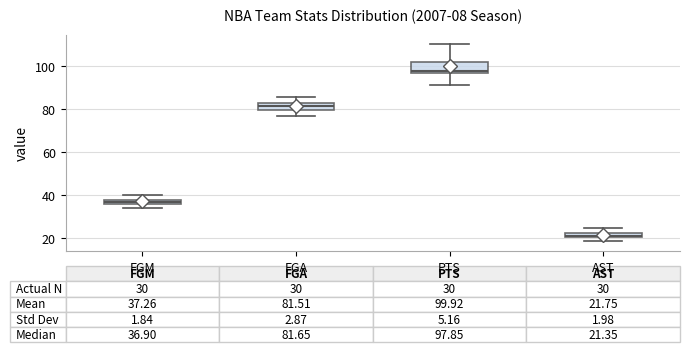

Which box has the highest median line?

PTS